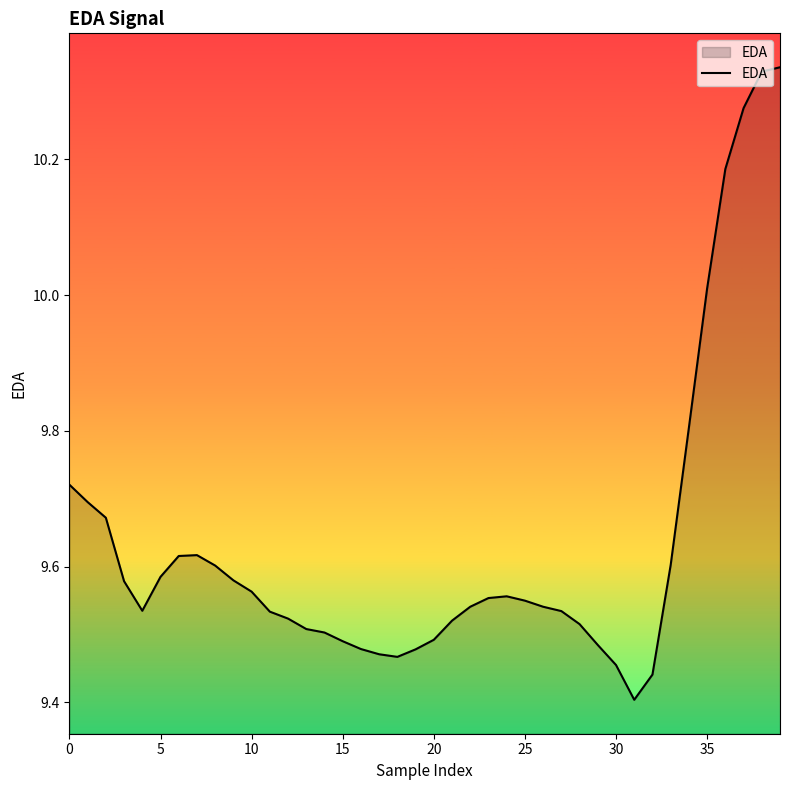

How many lines are shown in the chart?

1